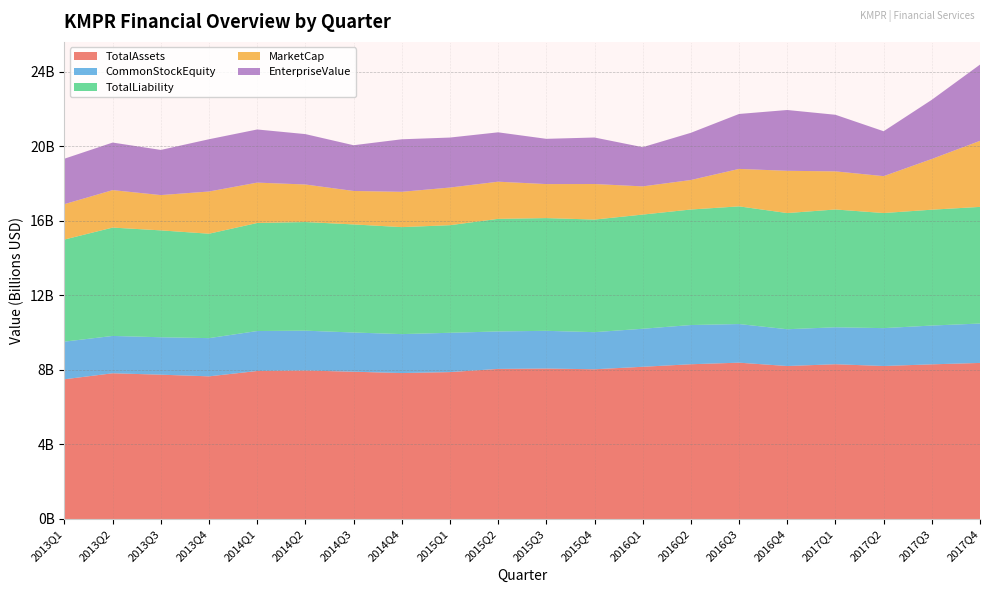

Reading right to left, transcribe all the data shown in this chart.

TotalAssets: 2017Q4=8376200000	2017Q3=8301000000	2017Q2=8211400000	2017Q1=8306800000	2016Q4=8210500000	2016Q3=8390300000	2016Q2=8305900000	2016Q1=8169700000	2015Q4=8036100000	2015Q3=8075600000	2015Q2=8055100000	2015Q1=7885000000	2014Q4=7833400000	2014Q3=7905300000	2014Q2=7969800000	2014Q1=7944200000	2013Q4=7656400000	2013Q3=7745900000	2013Q2=7820800000	2013Q1=7500000000
CommonStockEquity: 2017Q4=2115600000	2017Q3=2082400000	2017Q2=2033400000	2017Q1=1983600000	2016Q4=1975200000	2016Q3=2073600000	2016Q2=2105200000	2016Q1=2041100000	2015Q4=1992400000	2015Q3=2024600000	2015Q2=2012300000	2015Q1=2109900000	2014Q4=2090700000	2014Q3=2104500000	2014Q2=2138600000	2014Q1=2144700000	2013Q4=2051500000	2013Q3=2009100000	2013Q2=2005000000	2013Q1=2020000000
TotalLiability: 2017Q4=6260600000	2017Q3=6218600000	2017Q2=6178000000	2017Q1=6323200000	2016Q4=6235300000	2016Q3=6316700000	2016Q2=6200700000	2016Q1=6128600000	2015Q4=6043700000	2015Q3=6051000000	2015Q2=6042800000	2015Q1=5775100000	2014Q4=5742700000	2014Q3=5800800000	2014Q2=5831200000	2014Q1=5799500000	2013Q4=5604900000	2013Q3=5736800000	2013Q2=5815800000	2013Q1=5480000000
MarketCap: 2017Q4=3545339070	2017Q3=2722440400	2017Q2=1979647320	2017Q1=2045796690	2016Q4=2268275180	2016Q3=2010136700	2016Q2=1583316546	2016Q1=1513732655	2015Q4=1907758750	2015Q3=1825509366	2015Q2=1994118255	2015Q1=2020964288	2014Q4=1894521983	2014Q3=1796470995	2014Q2=2015007190	2014Q1=2166606293	2013Q4=2265258912	2013Q3=1893890880	2013Q2=2010864240	2013Q1=1900000000
EnterpriseValue: 2017Q4=4091939070	2017Q3=3177040400	2017Q2=2410847320	2017Q1=3037496690	2016Q4=3263975180	2016Q3=2949936700	2016Q2=2534016546	2016Q1=2104232655	2015Q4=2496658750	2015Q3=2428809366	2015Q2=2650518255	2015Q1=2683264288	2014Q4=2820021983	2014Q3=2455270995	2014Q2=2704907190	2014Q1=2853006293	2013Q4=2805658912	2013Q3=2424490880	2013Q2=2553264240	2013Q1=2440000000